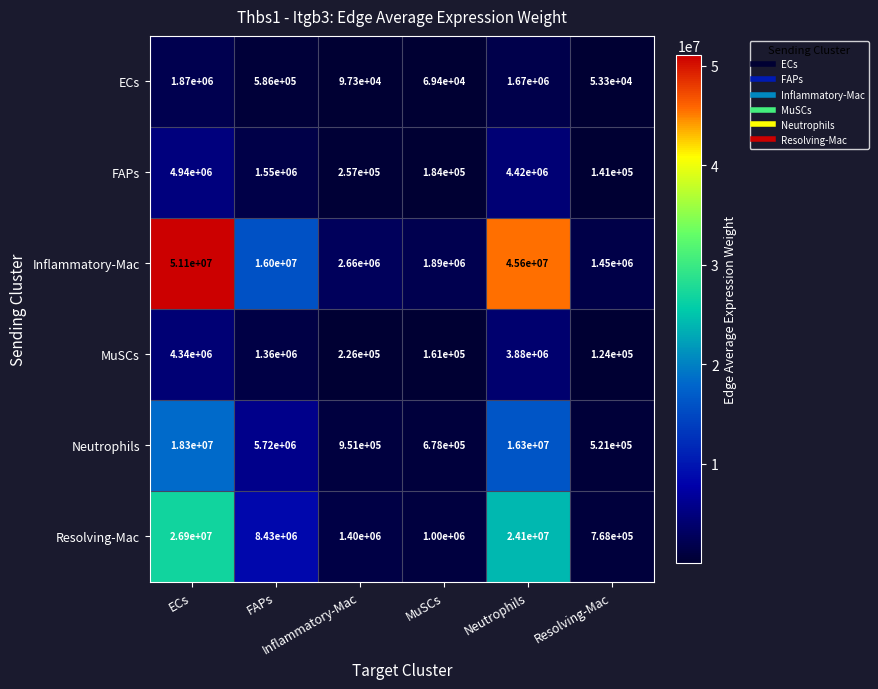

Rank the series at Neutrophils from lowest to highest value.

ECs, MuSCs, FAPs, Neutrophils, Resolving-Mac, Inflammatory-Mac